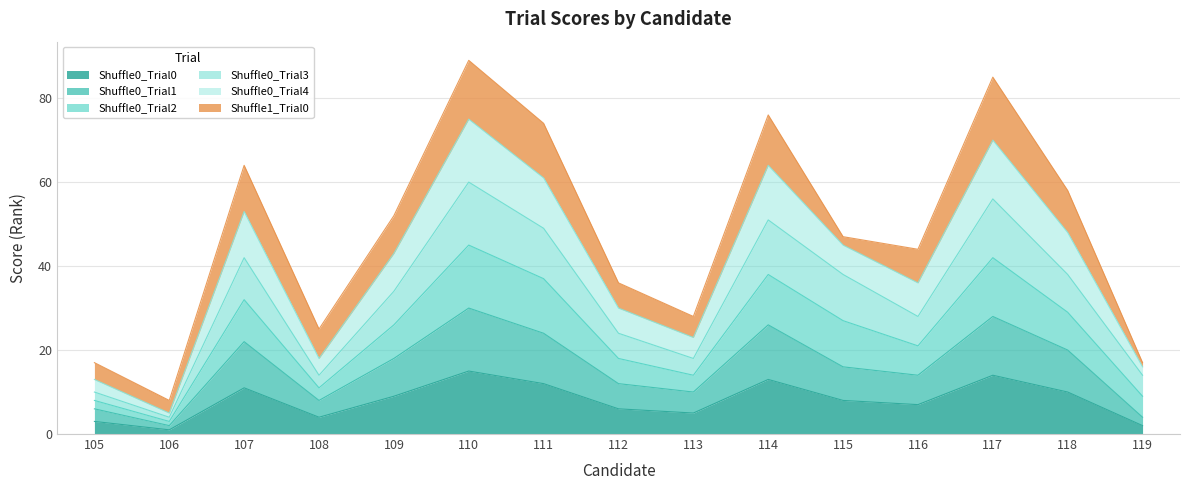

Where is the first local maximum for Shuffle0_Trial4?

107